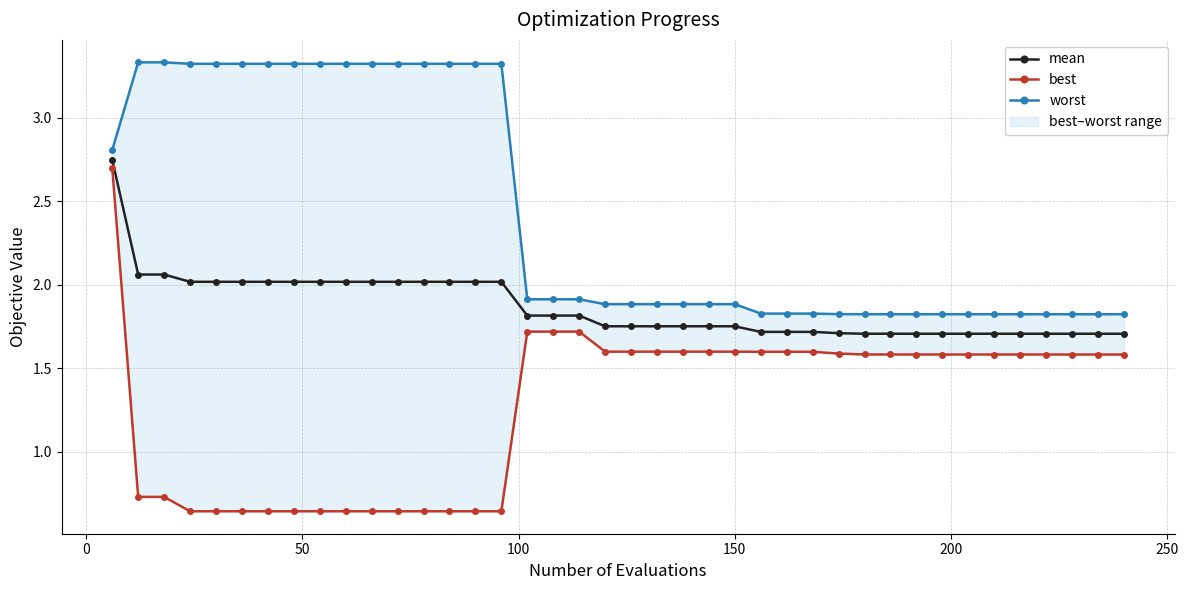

How many best values are between 0 and 1?

15